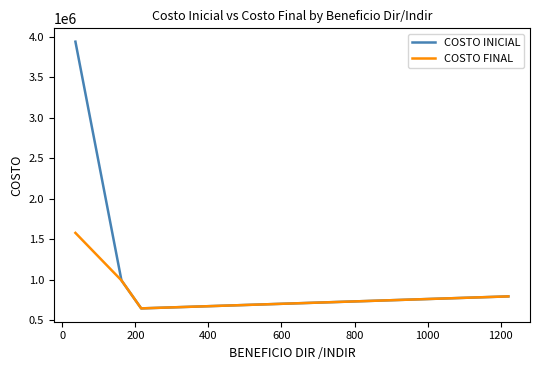

Is this an area chart (filled region under the line)?

No